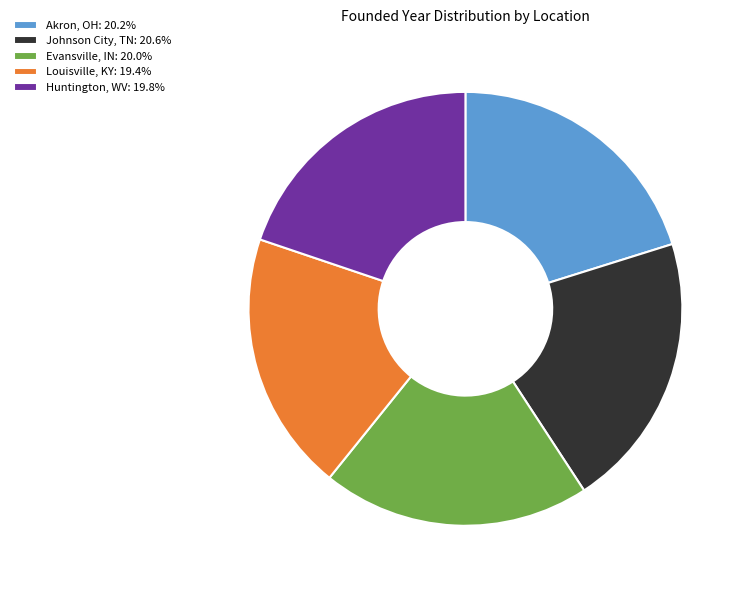

Is the sum of Akron, OH: 20.2% and Johnson City, TN: 20.6% greater than half?

No